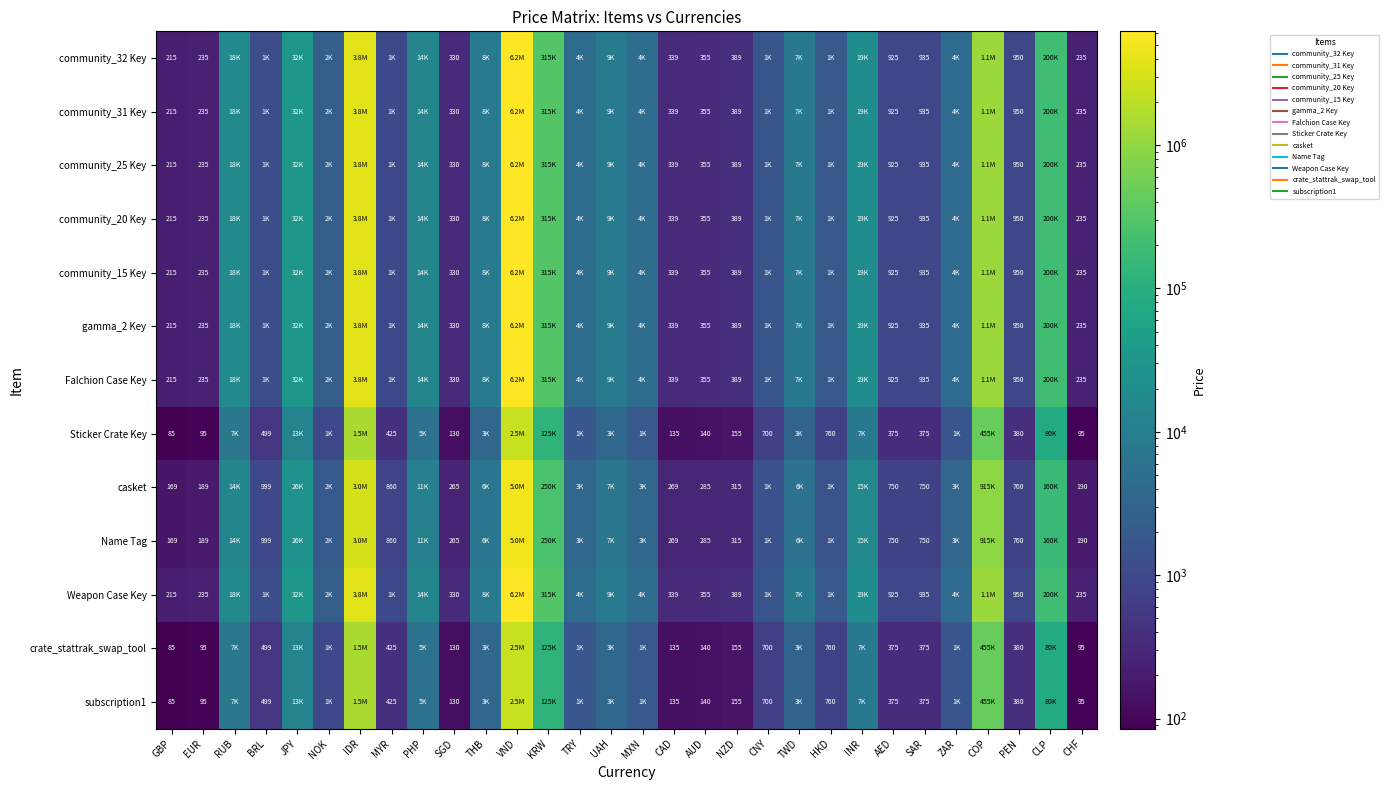

What is the greatest value displayed?

6200000